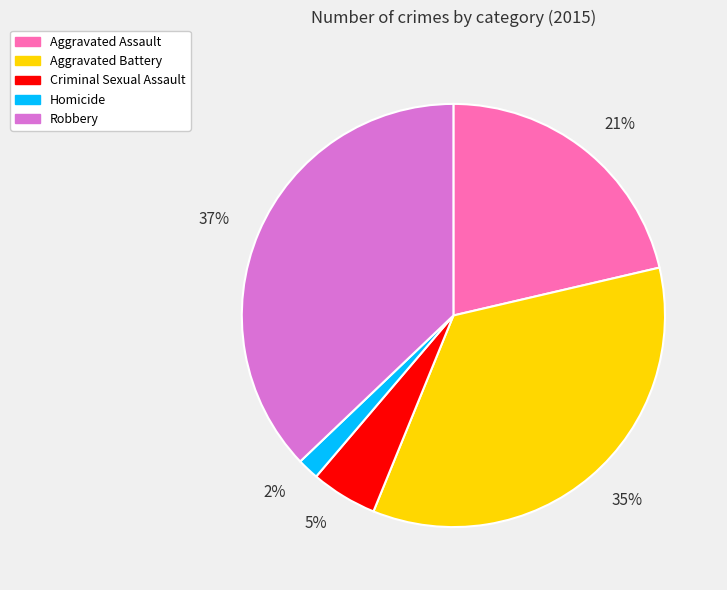

To the nearest percent, what percentage of the pie is Aggravated Battery?

35%